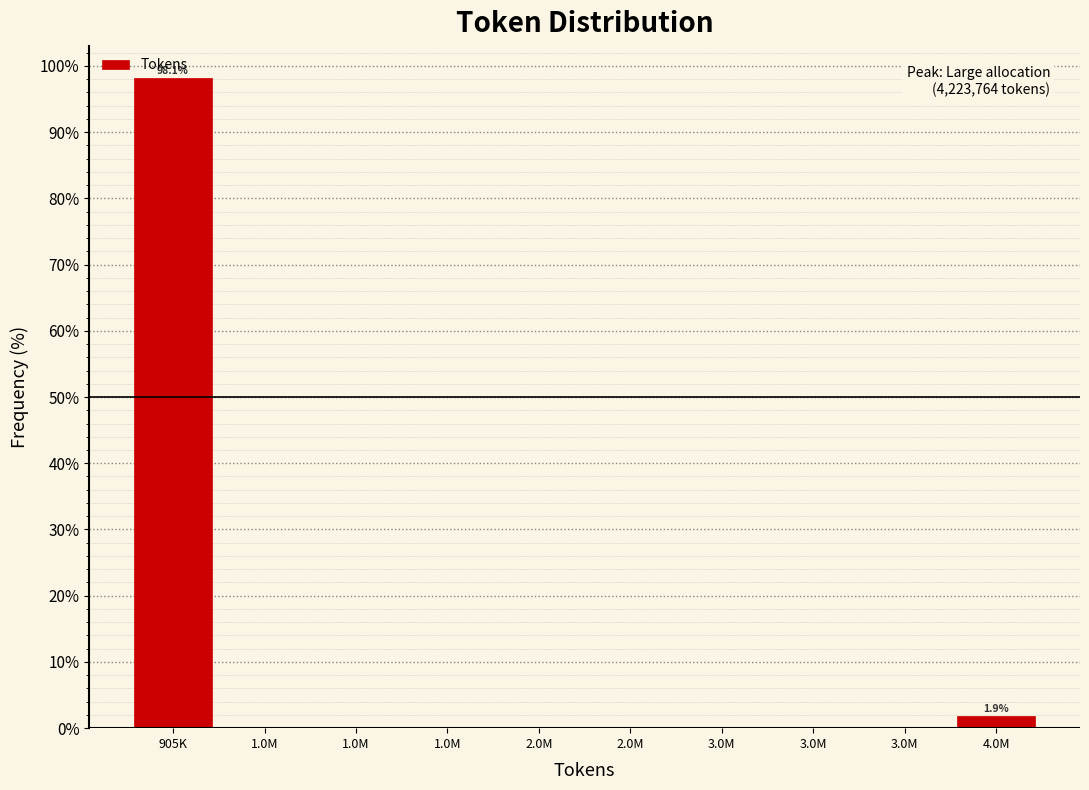

How many data points does each series have?

10